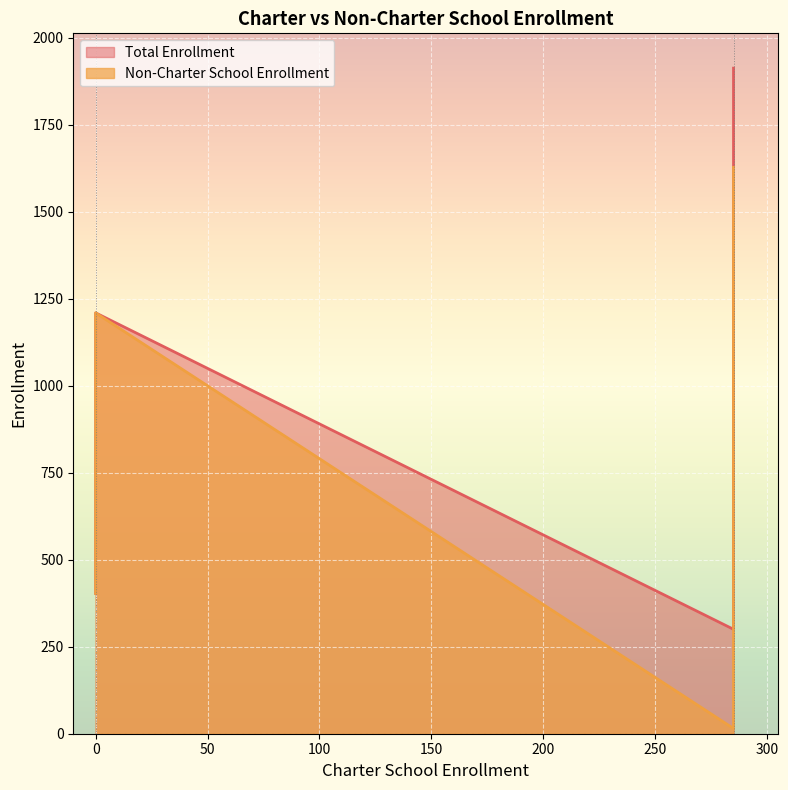

True or false: Non-Charter School Enrollment and Total Enrollment intersect in this chart.

False